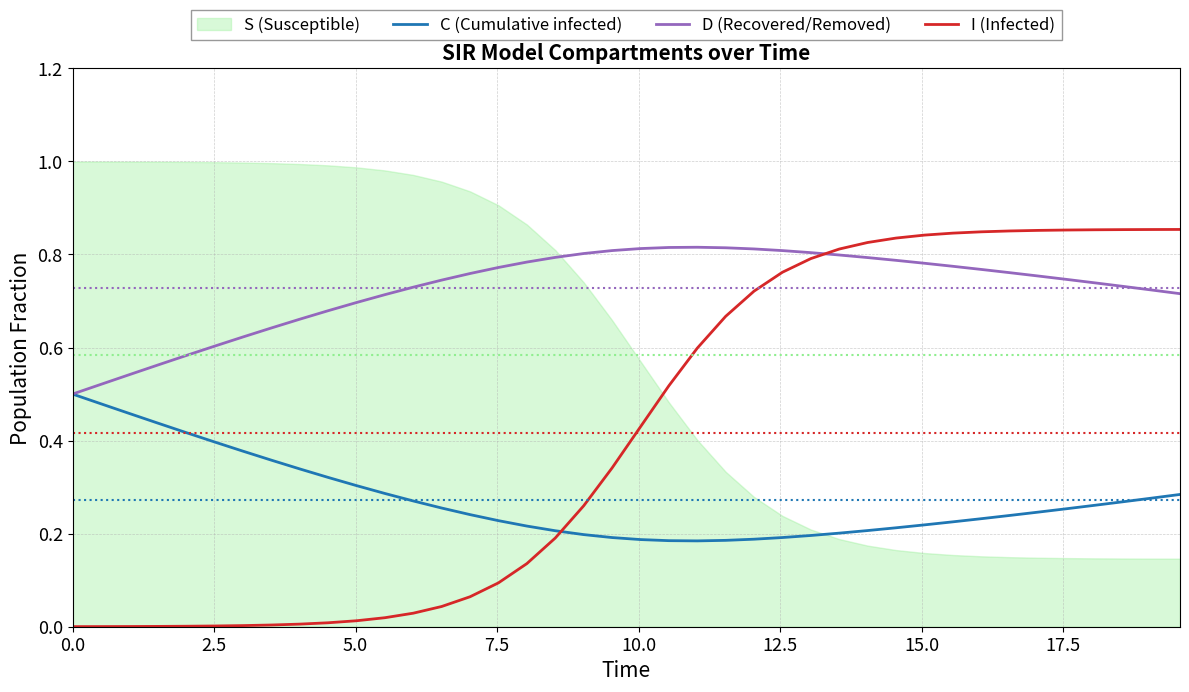

How many lines are shown in the chart?

3